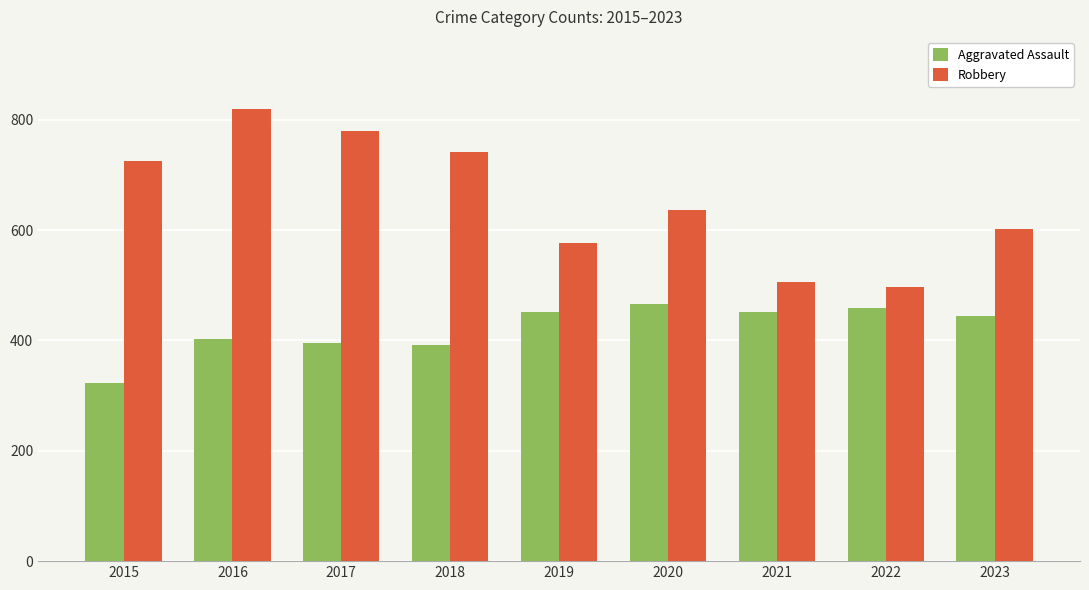

Is it true that Robbery equals 741 at 2018?

True